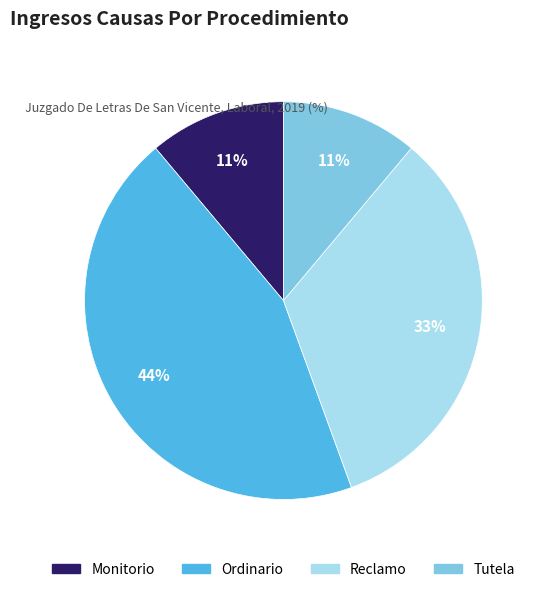

Which category has the biggest portion of the pie?

Ordinario